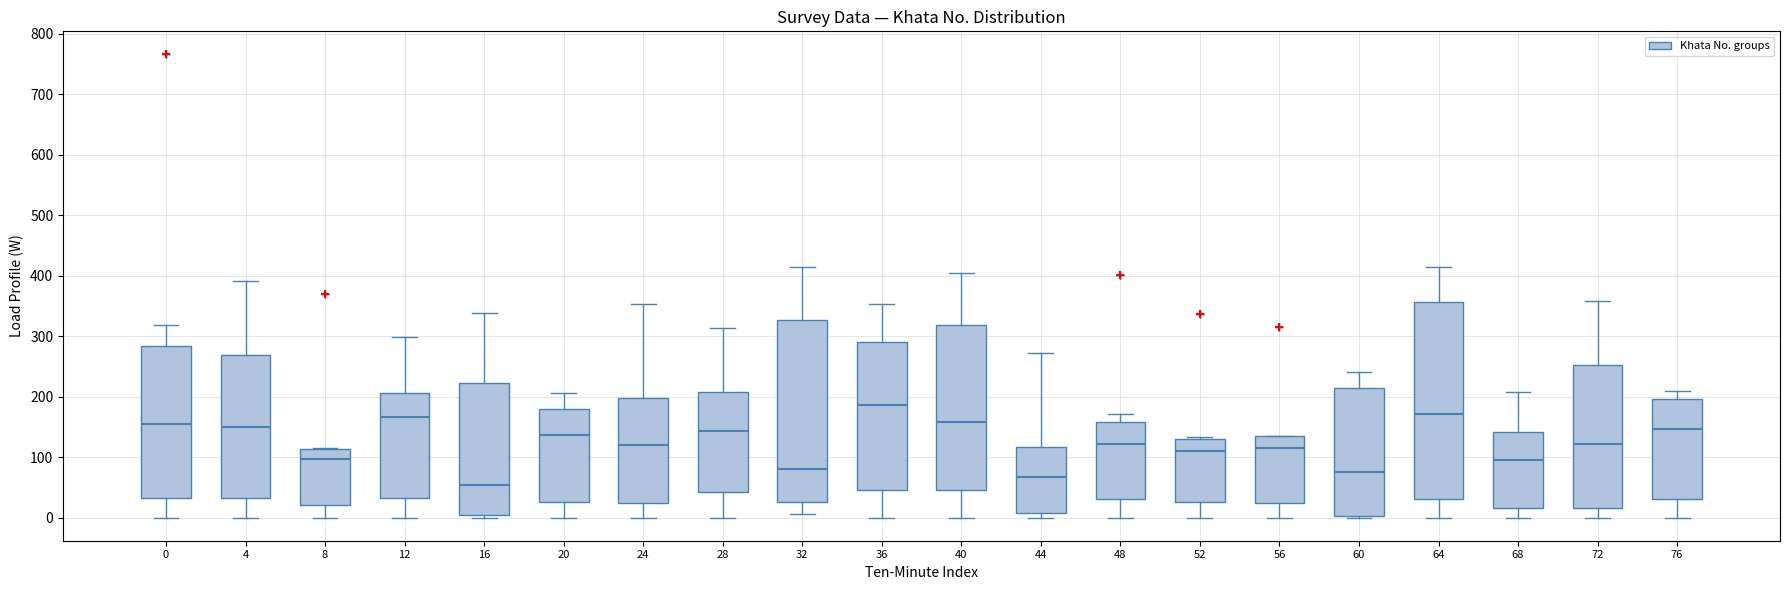

Reading left to right, transcribe this box plot: for each box, give where its median line is, the range the box spans, and where its two whiskers end, as read against the y-axis. The values are not printed on the chart, so give them approximately, as read against the axis.

0: median 150, box 30 to 280, whiskers 0 to 320
4: median 150, box 30 to 270, whiskers 0 to 390
8: median 100, box 20 to 110, whiskers 0 to 120
12: median 170, box 30 to 210, whiskers 0 to 300
16: median 50, box 0 to 220, whiskers 0 (just below the box's lower edge) to 340
20: median 140, box 30 to 180, whiskers 0 to 210
24: median 120, box 20 to 200, whiskers 0 to 350
28: median 140, box 40 to 210, whiskers 0 to 310
32: median 80, box 30 to 330, whiskers 10 to 420
36: median 190, box 50 to 290, whiskers 0 to 350
40: median 160, box 50 to 320, whiskers 0 to 410
44: median 70, box 10 to 120, whiskers 0 to 270
48: median 120, box 30 to 160, whiskers 0 to 170
52: median 110, box 30 to 130, whiskers 0 to 130 (just above the box's upper edge)
56: median 120, box 20 to 130, whiskers 0 to 140
60: median 80, box 0 to 220, whiskers 0 to 240
64: median 170, box 30 to 360, whiskers 0 to 410
68: median 100, box 20 to 140, whiskers 0 to 210
72: median 120, box 20 to 250, whiskers 0 to 360
76: median 150, box 30 to 200, whiskers 0 to 210